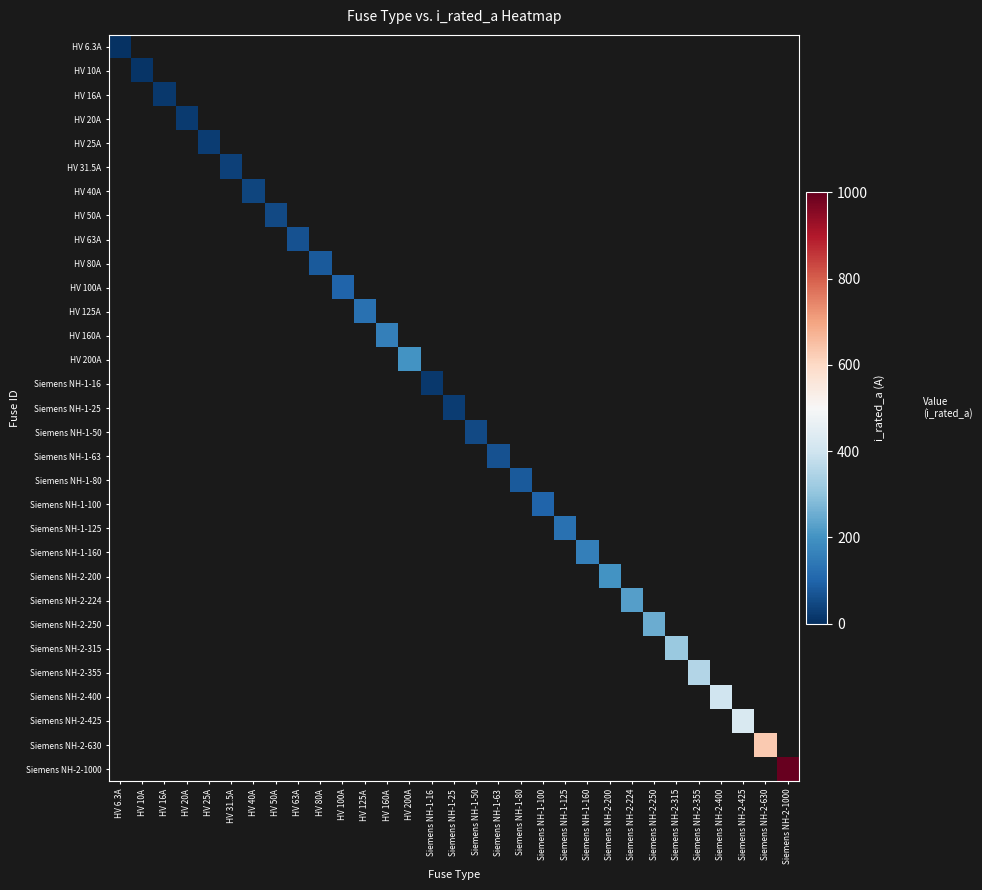

How many values in Siemens NH-2-355 are above zero?

1